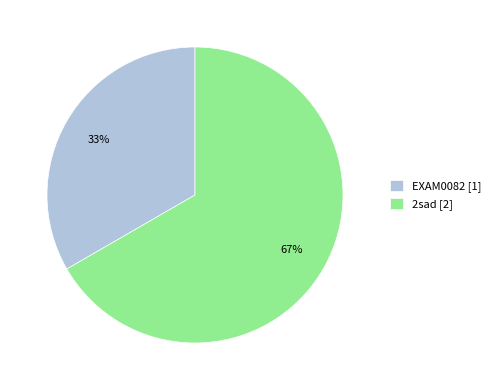

To the nearest percent, what percentage of the pie is EXAM0082?

33%